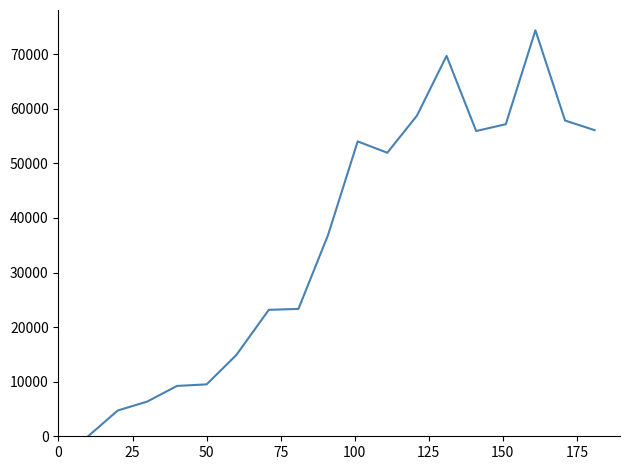

What is the maximum value shown in the chart?

74392